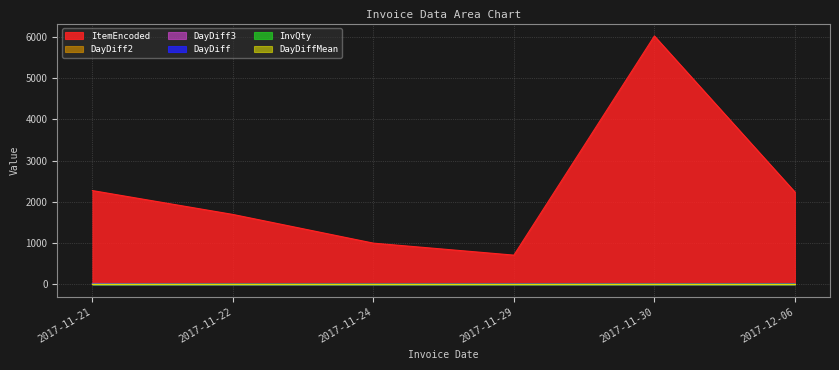

How many interior local valleys does the DayDiff3 series have?

1